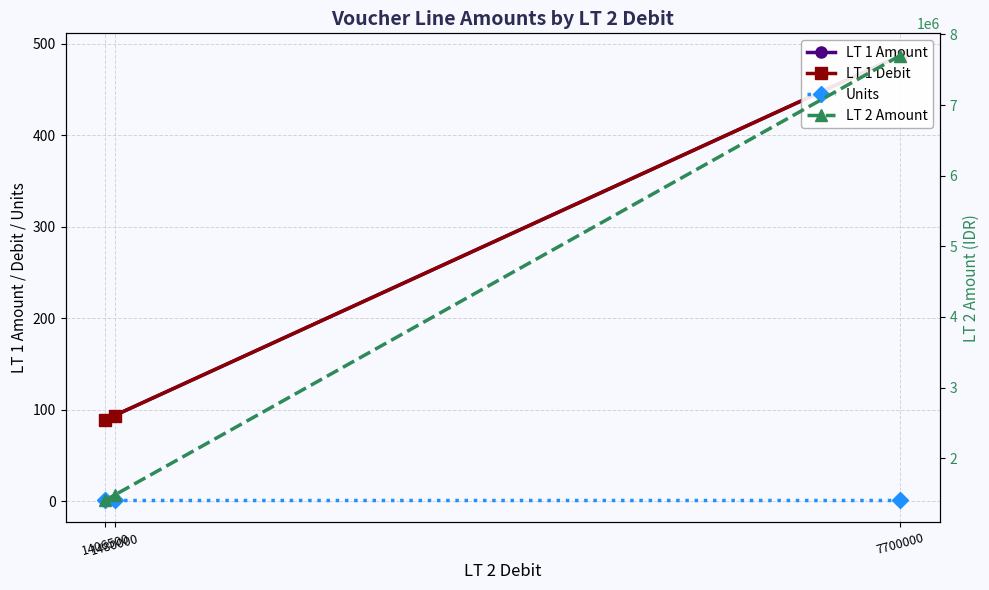

Reading right to left, what are all the values shown in this chart?

LT 1 Amount: 1406500=89.0	1480000=93.7	7700000=487.2
LT 1 Debit: 1406500=89.0	1480000=93.7	7700000=487.2
Units: 1406500=1.0	1480000=1.0	7700000=1.0
LT 2 Amount: 1406500=1406500.0	1480000=1480000.0	7700000=7700000.0